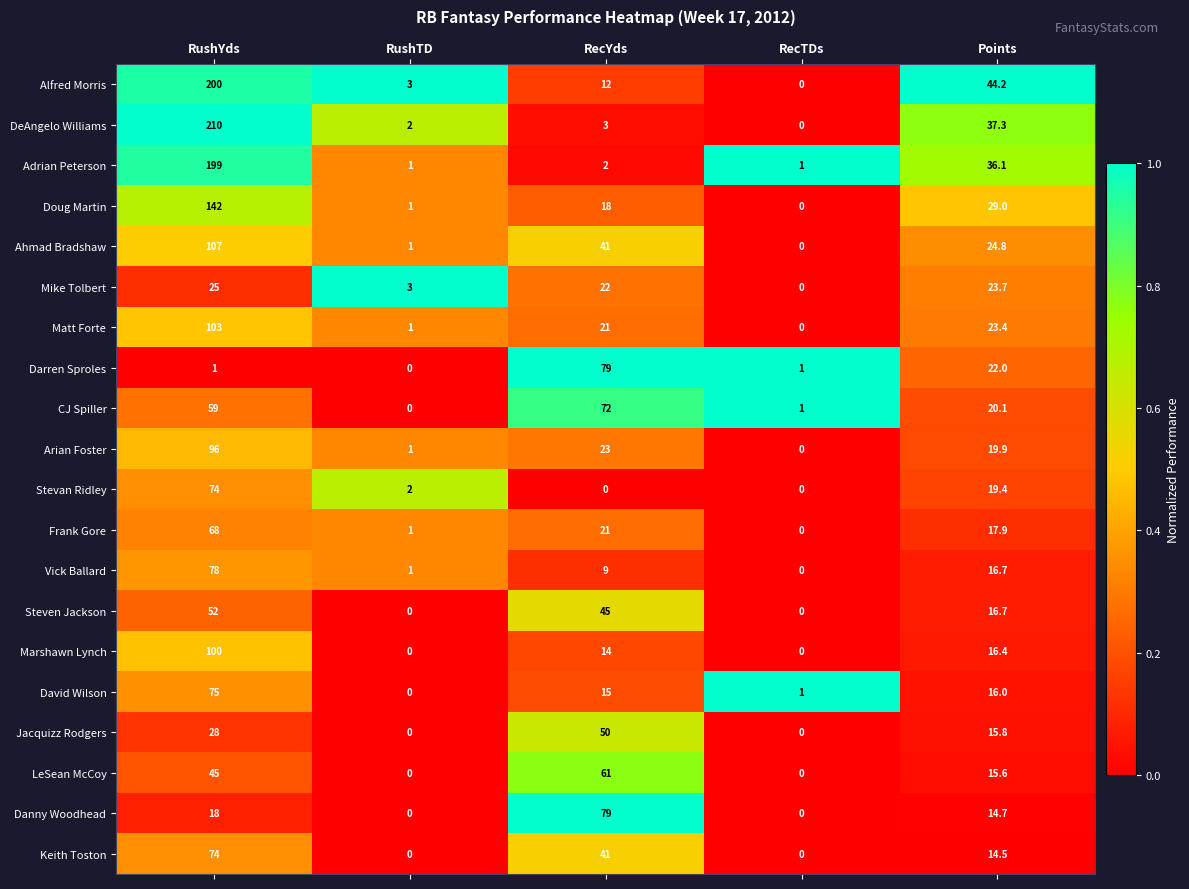

How many values in David Wilson are above zero?

4